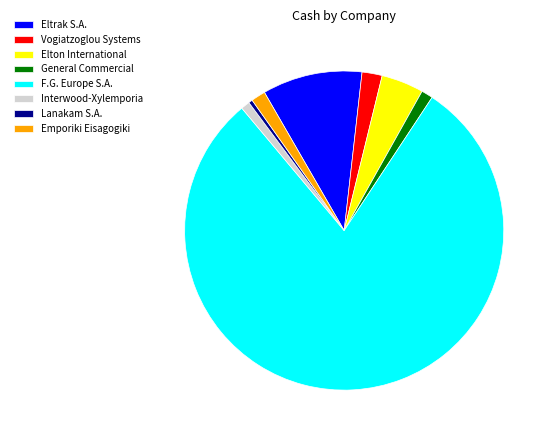

How many slices are in this pie chart?

8